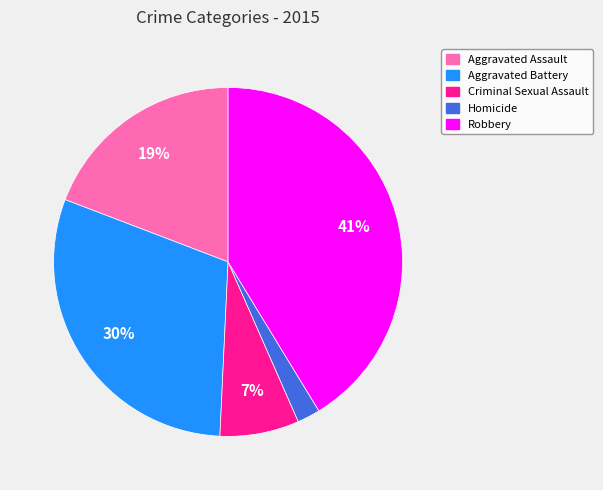

To the nearest percent, what is the difference between the largest and smallest slice percentages?

39%